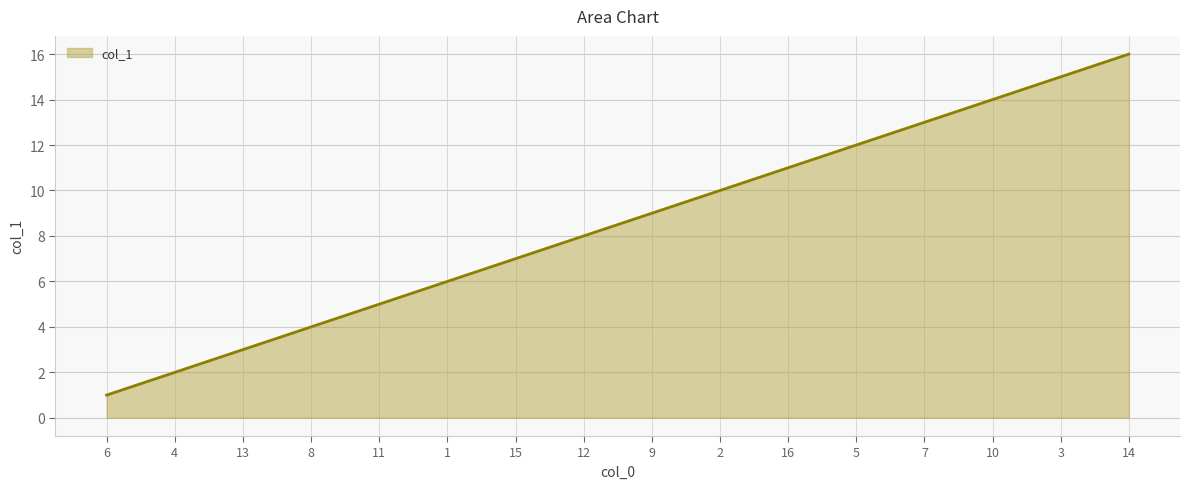

What is the difference between the maximum and minimum values?

15